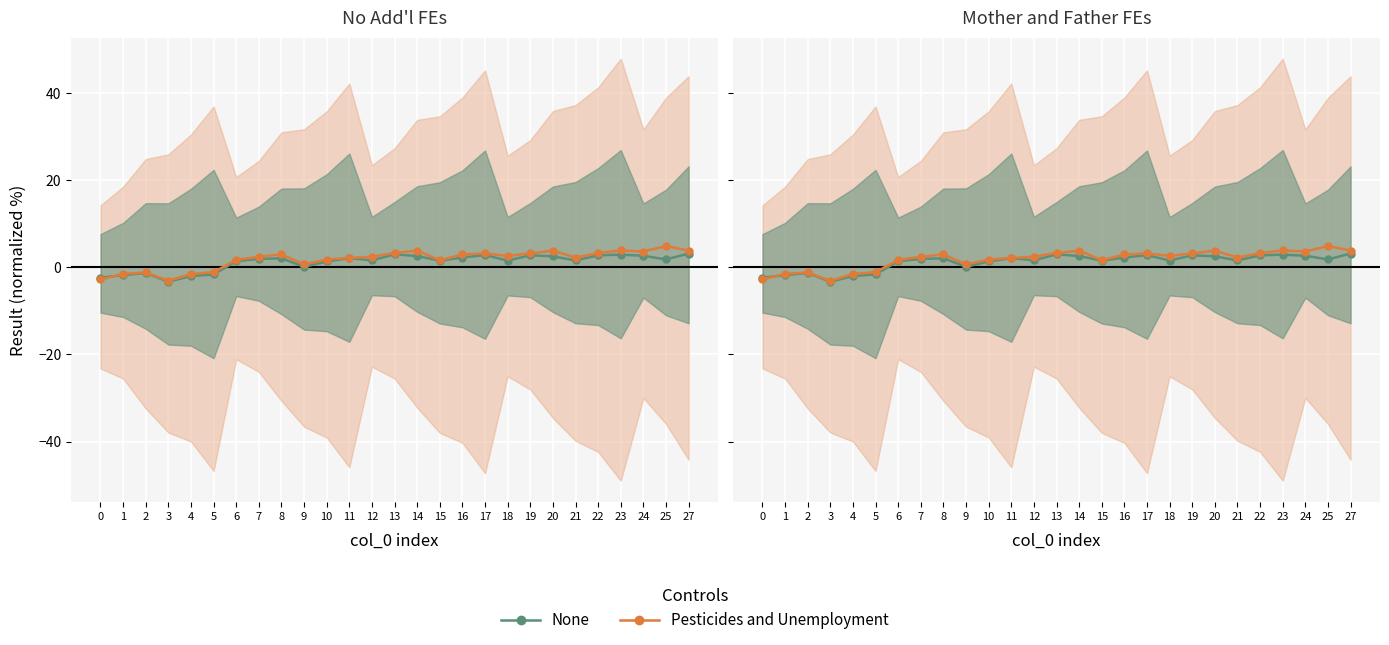

What is the average value of the Pesticides and Unemployment series?

1.8